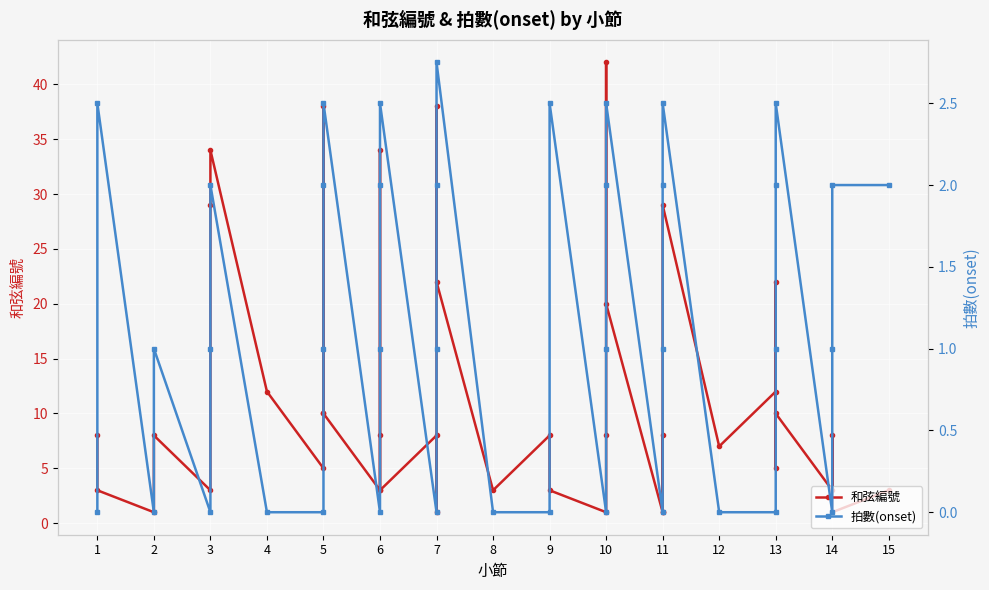

Is it true that 和弦編號 equals 4.0 at 6?

False